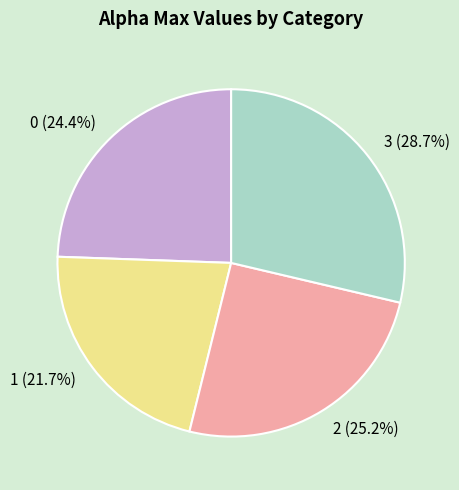

What portion of the pie excludes 0?

75.6%